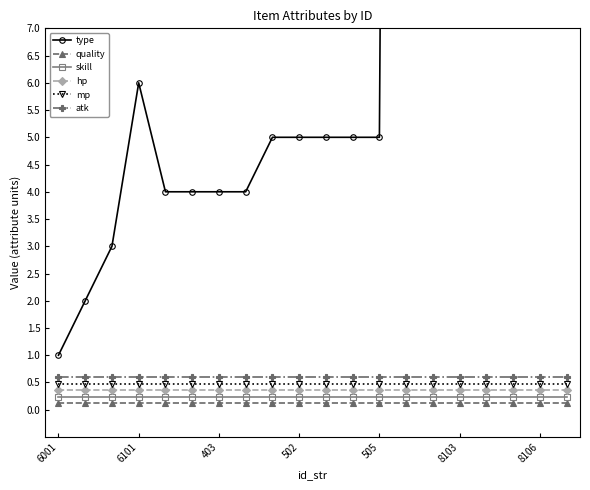

What is the minimum value shown in the chart?

0.1